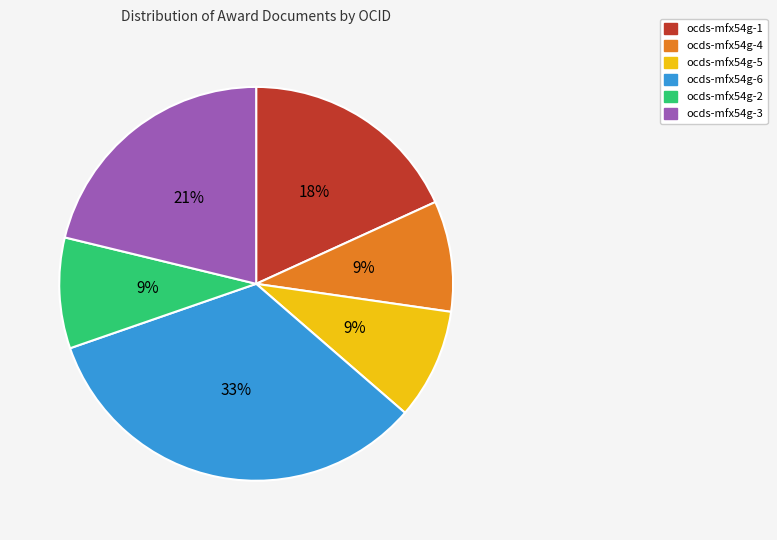

The ocds-mfx54g-1 slice represents 6% of the pie. True or false?

False